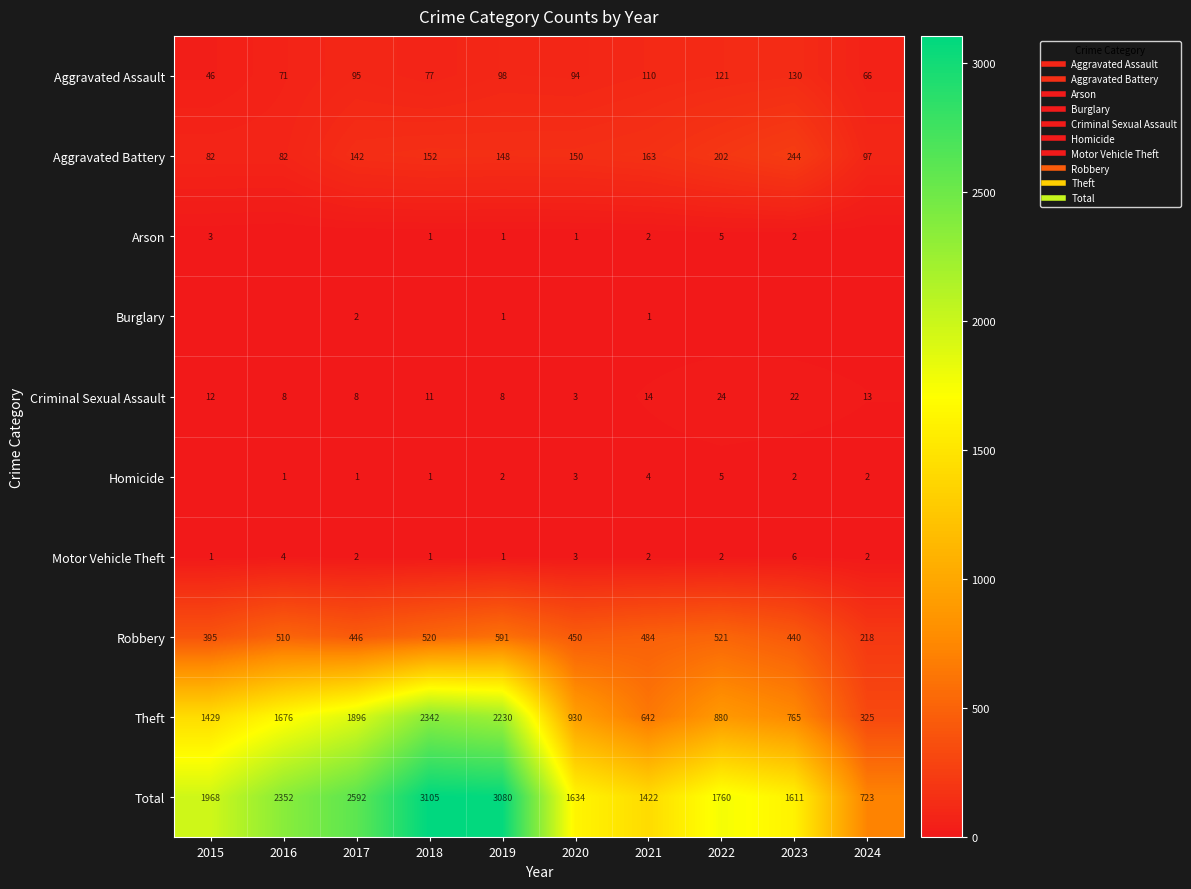

What is the difference between the maximum and minimum values in the Homicide series?

5